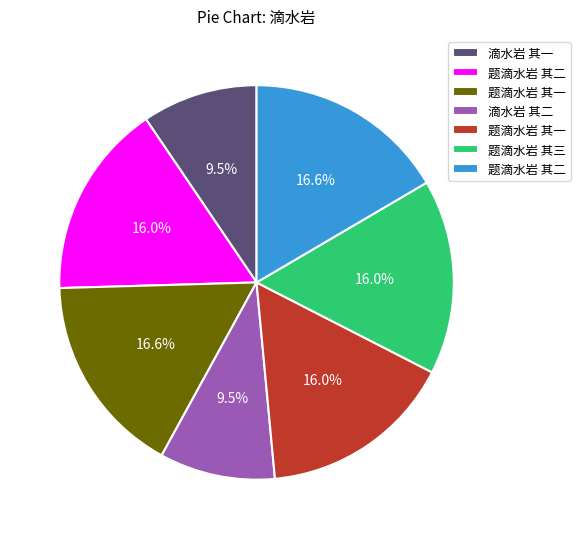

Is there a majority slice in this chart?

No